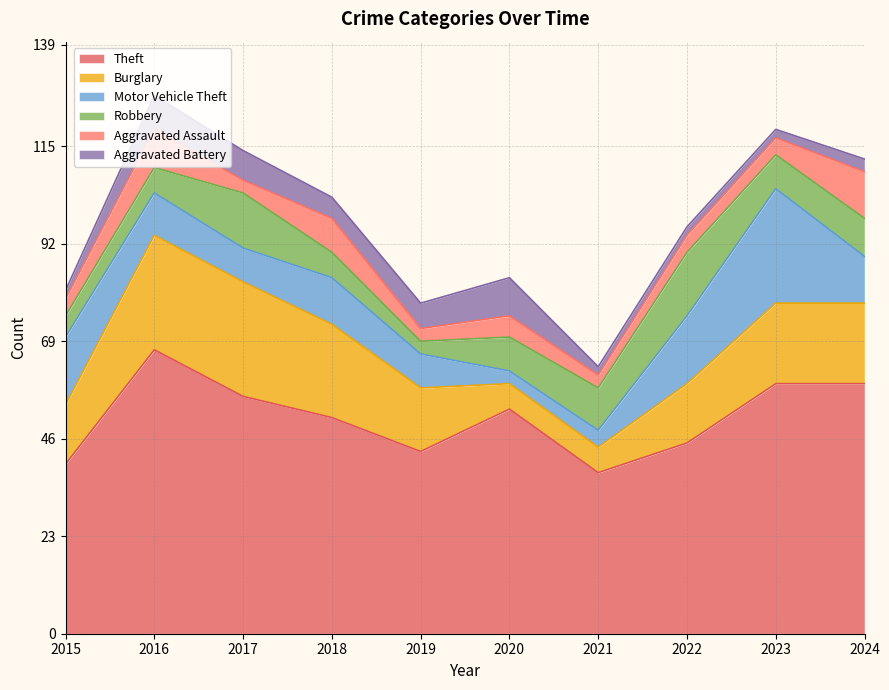

Reading right to left, extract all data points from this chart.

Theft: 2024=59	2023=59	2022=45	2021=38	2020=53	2019=43	2018=51	2017=56	2016=67	2015=40
Burglary: 2024=19	2023=19	2022=14	2021=6	2020=6	2019=15	2018=22	2017=27	2016=27	2015=14
Motor Vehicle Theft: 2024=11	2023=27	2022=16	2021=4	2020=3	2019=8	2018=11	2017=8	2016=10	2015=16
Robbery: 2024=9	2023=8	2022=15	2021=10	2020=8	2019=3	2018=6	2017=13	2016=6	2015=5
Aggravated Assault: 2024=11	2023=4	2022=4	2021=3	2020=5	2019=3	2018=8	2017=3	2016=9	2015=4
Aggravated Battery: 2024=3	2023=2	2022=2	2021=2	2020=9	2019=6	2018=5	2017=7	2016=8	2015=2